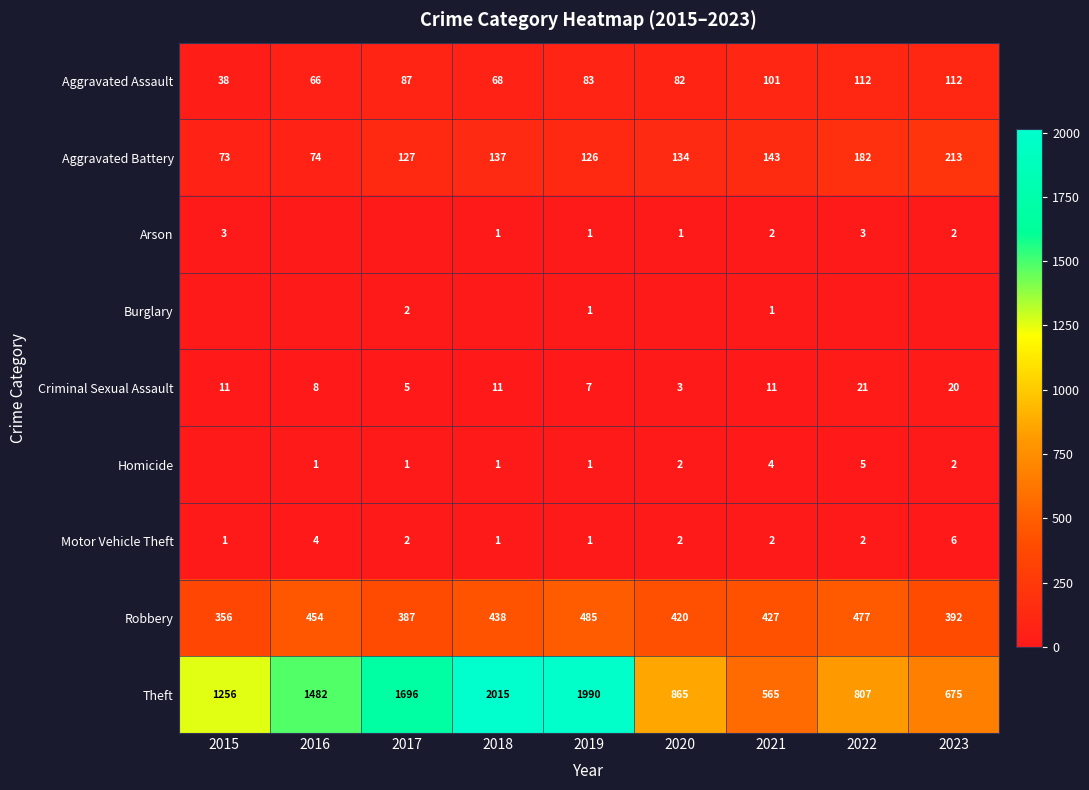

Which series has the widest spread of values?

Theft